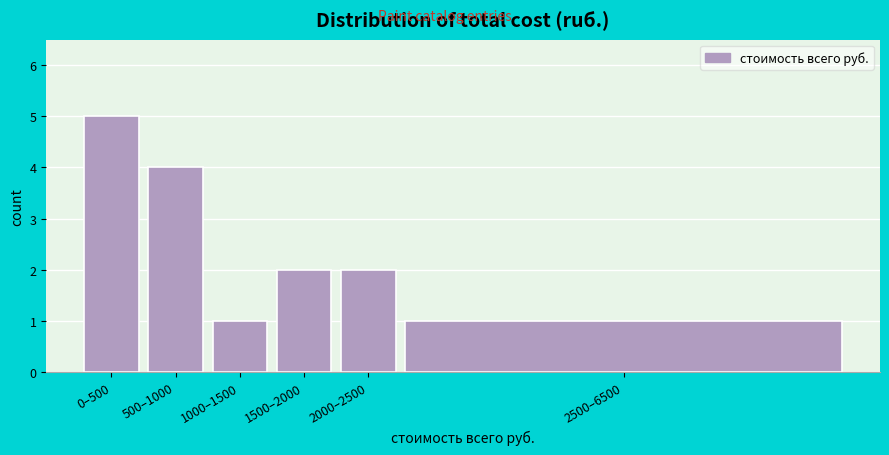

Reading left to right, what are all the values shown in this chart?

0–500=5	500–1000=4	1000–1500=1	1500–2000=2	2000–2500=2	2500–6500=1